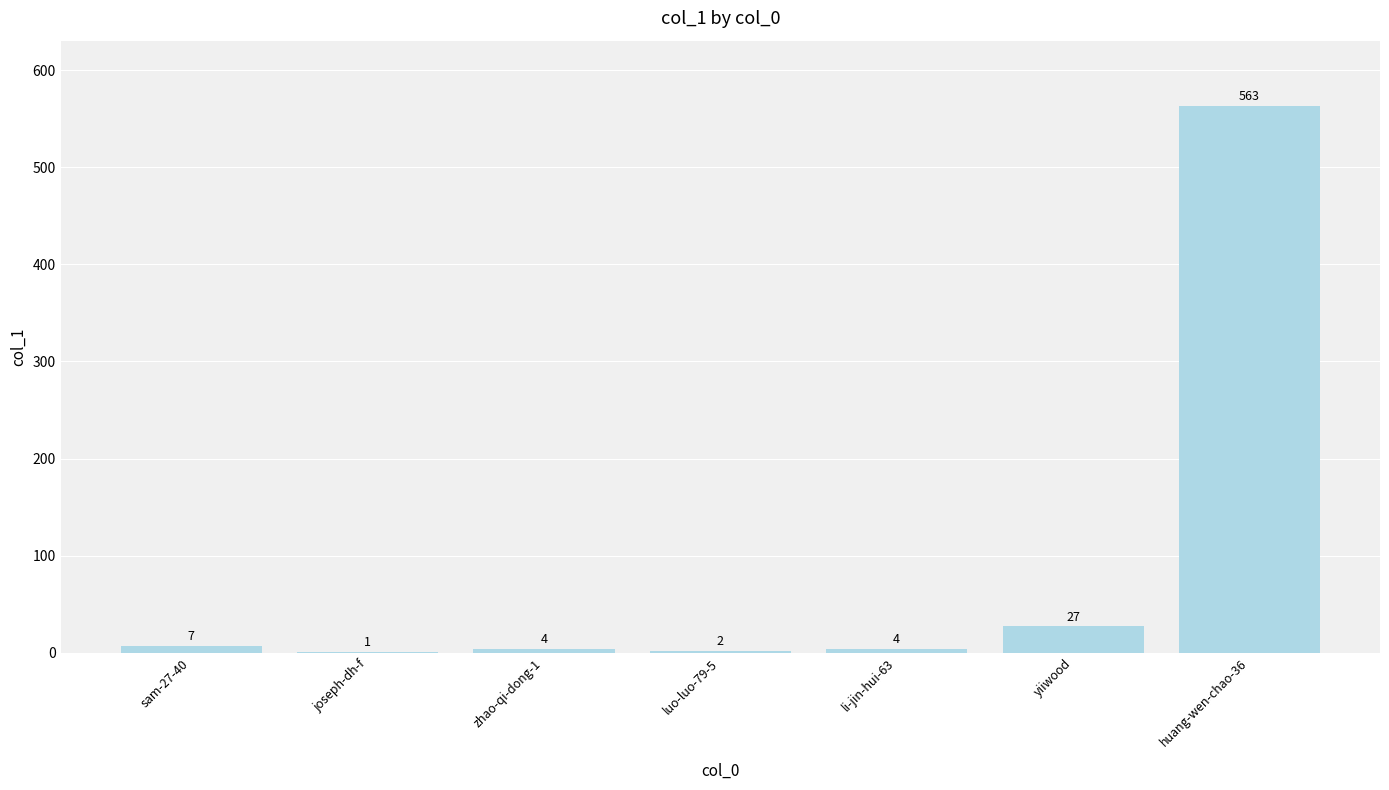

What is the change in value from luo-luo-79-5 to li-jin-hui-63?

+2